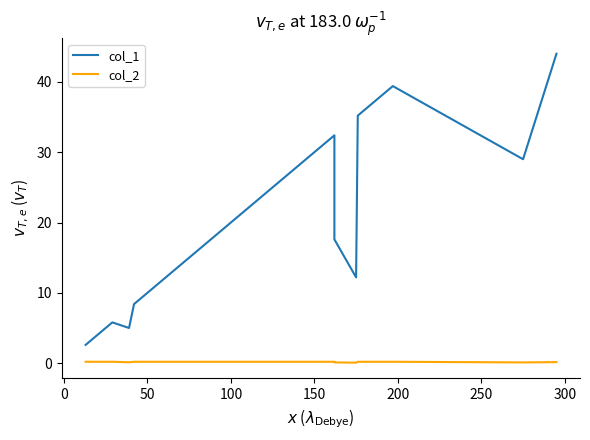

True or false: col_2 and col_1 cross at least once.

False